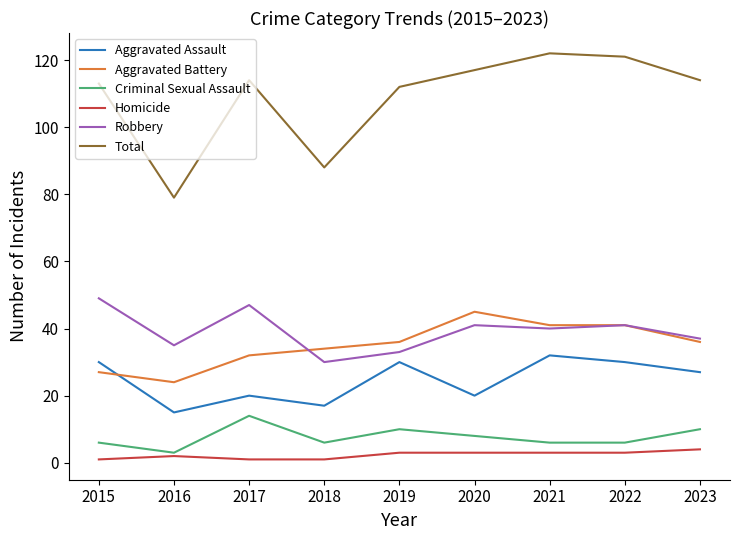

What is the average value of the Total series?

109